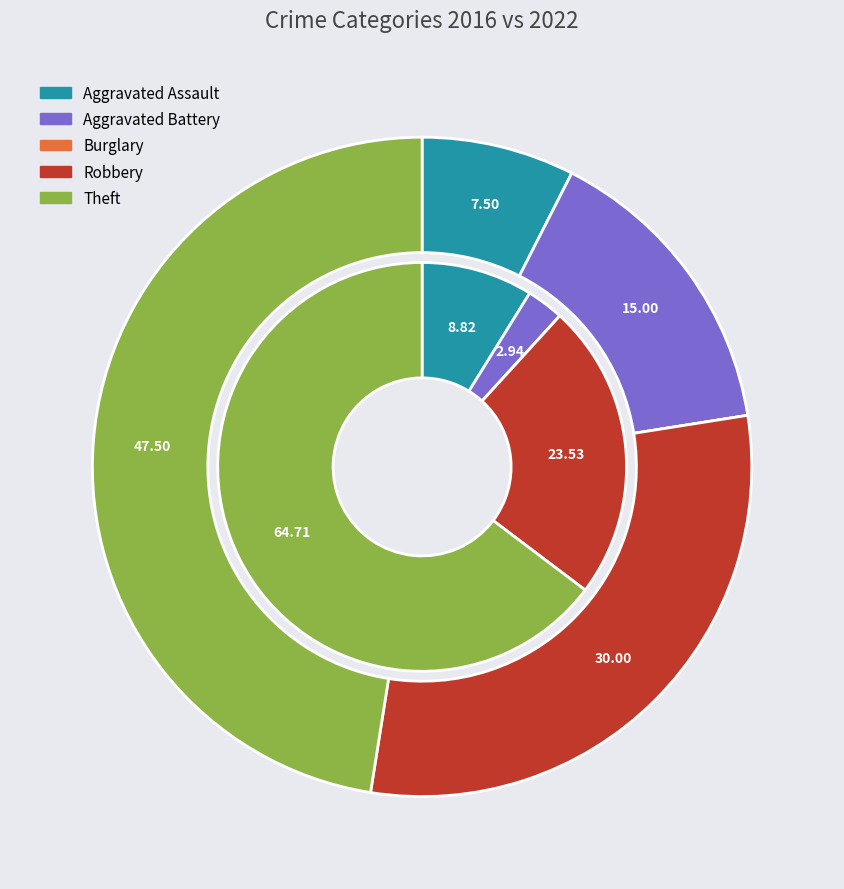

Rank the series by their average value, from highest to lowest.

values_2022, values_2016